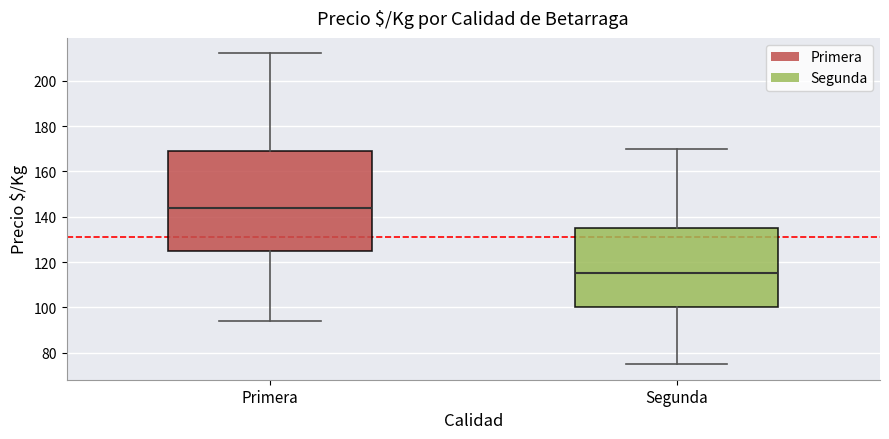

Reading left to right, read every box against the y-axis: the position of its median line, the range the box covers, and the ends of its whiskers. The values are not printed on the chart, so give them approximately, as read against the axis.

Primera: median 144, box 124 to 170, whiskers 94 to 212
Segunda: median 116, box 100 to 136, whiskers 76 to 170